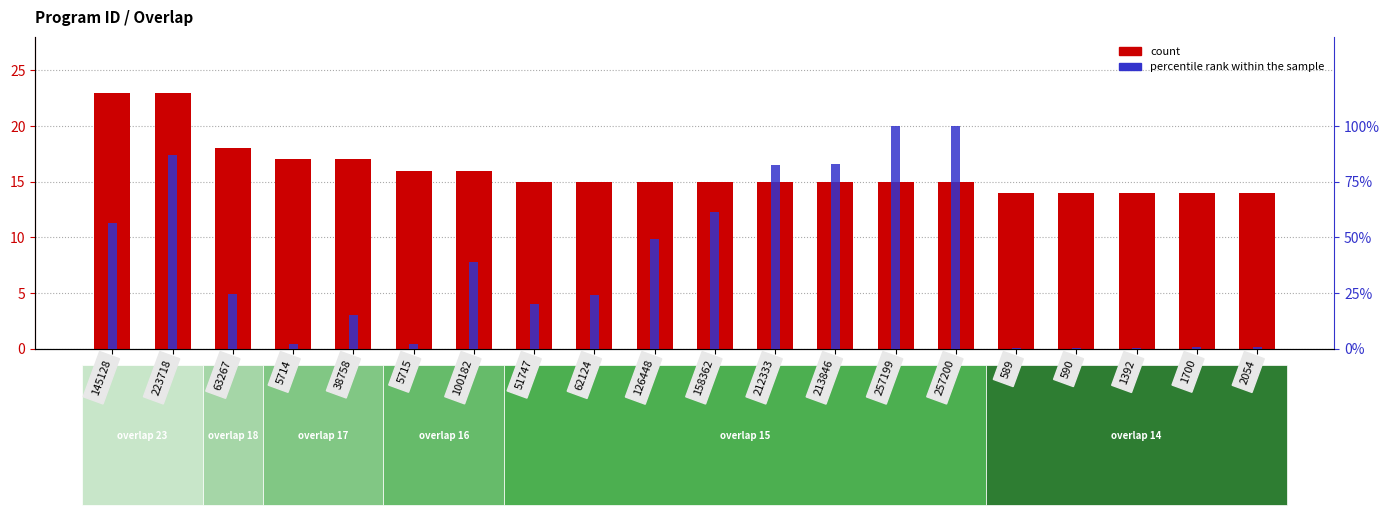

What position from the right is 257200?

6